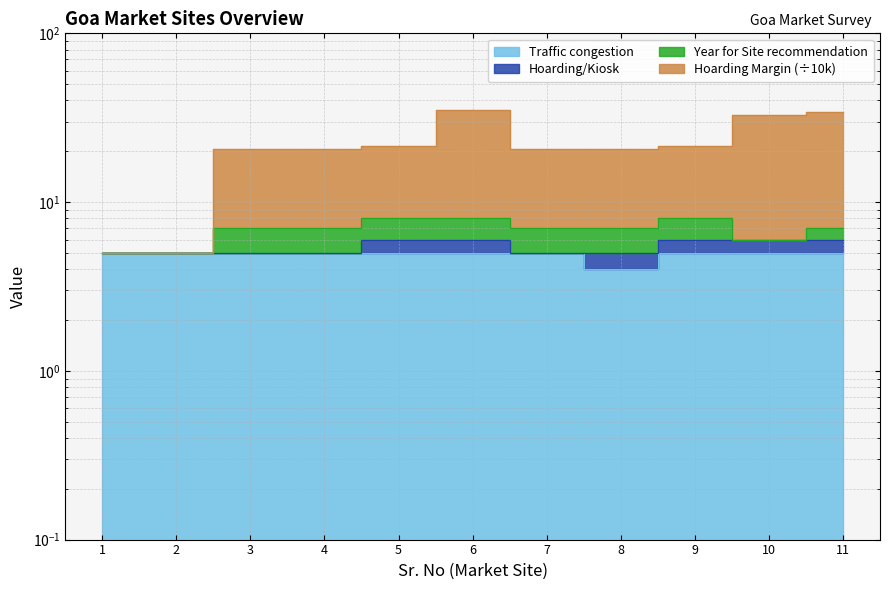

At which category does Traffic congestion reach its first local valley?

8